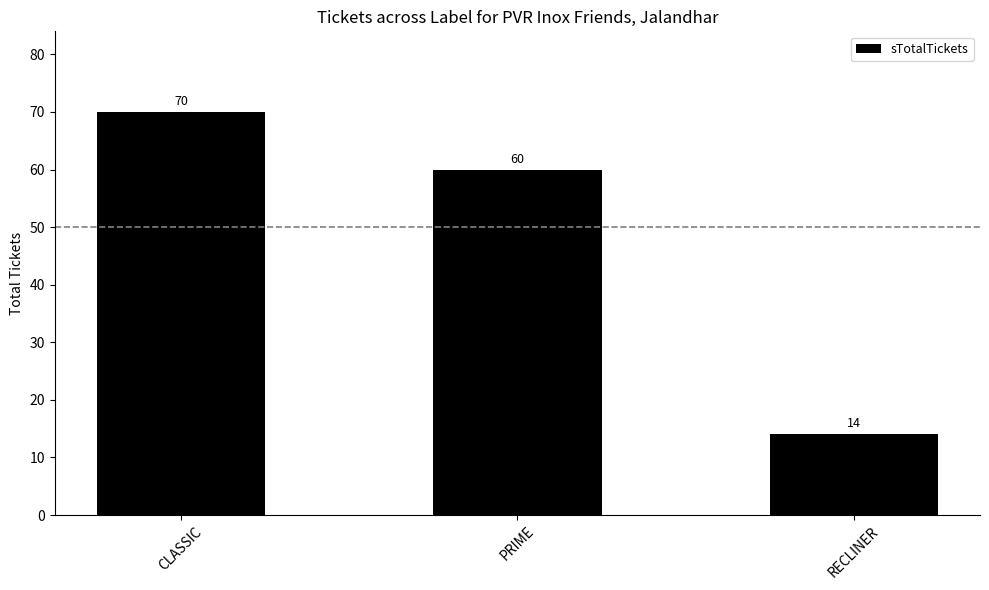

Which category has the highest value across all series?

CLASSIC